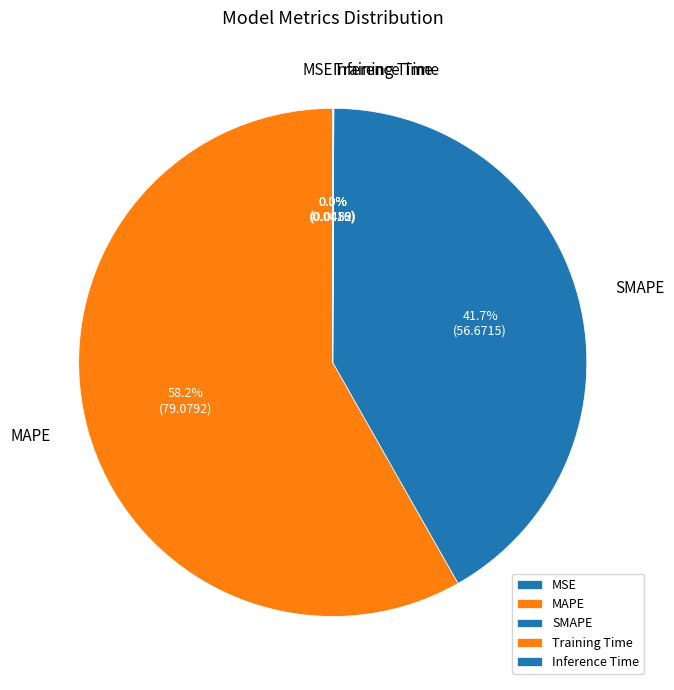

Is there any slice that represents more than half of the pie?

Yes